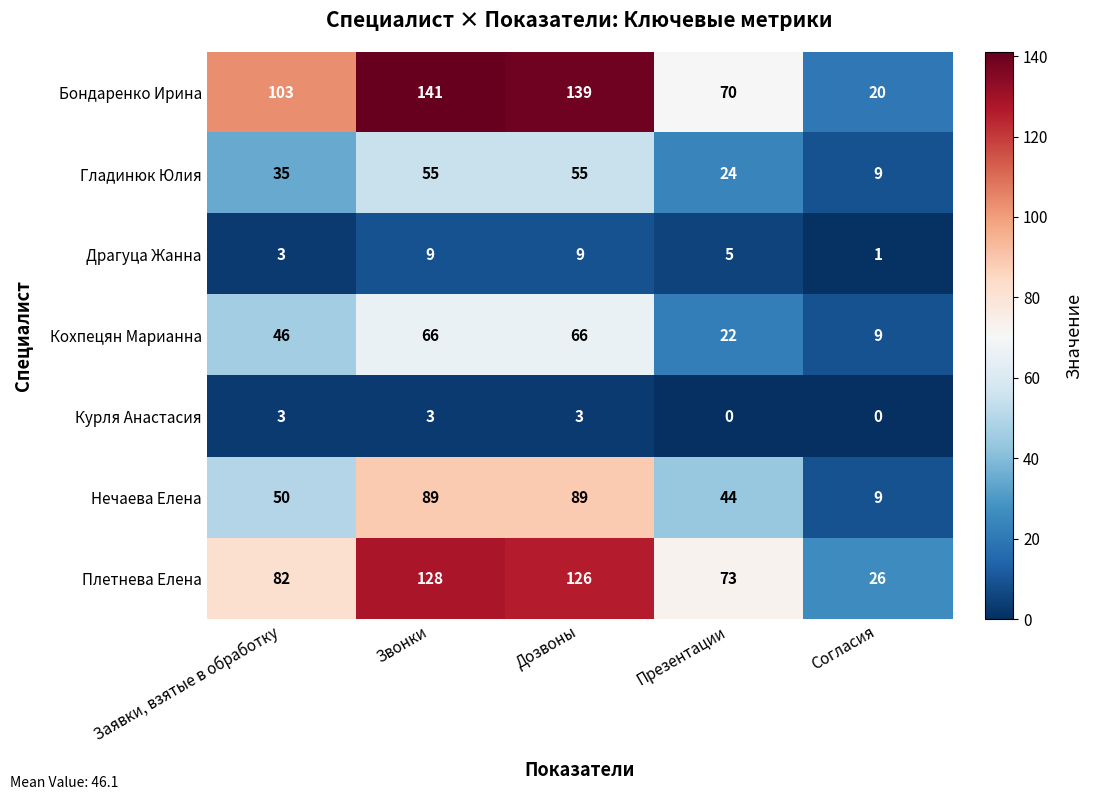

At Презентации, list the series in order from smallest to largest.

Курля Анастасия, Драгуца Жанна, Кохпецян Марианна, Гладинюк Юлия, Нечаева Елена, Бондаренко Ирина, Плетнева Елена